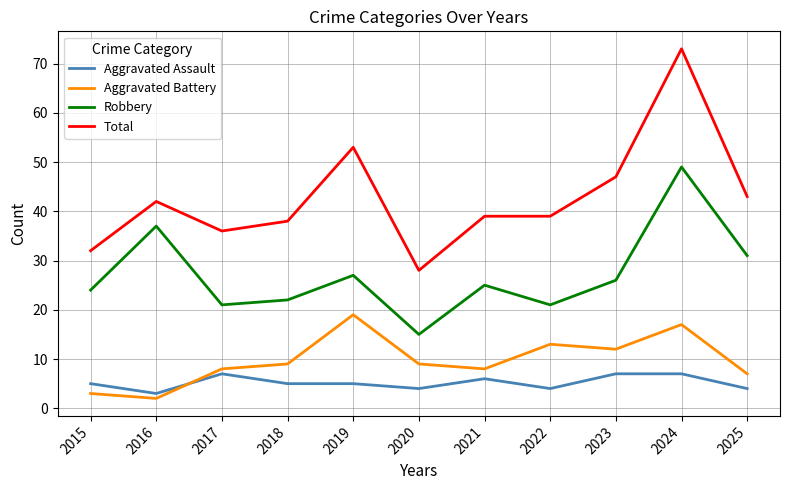

Which category has the highest value across all series?

2024